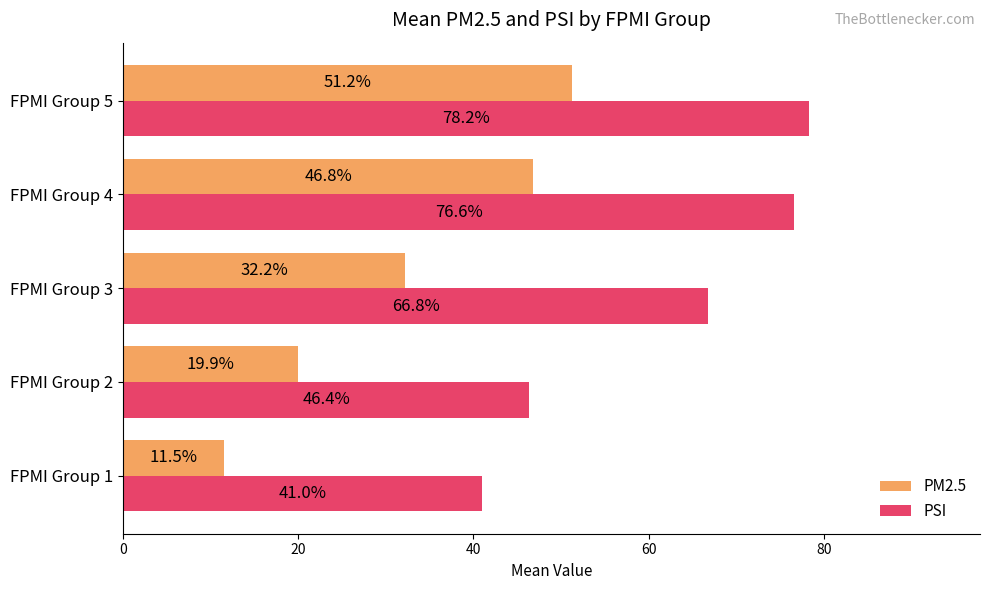

True or false: PM2.5 has a value of 54.3 at FPMI Group 3.

False